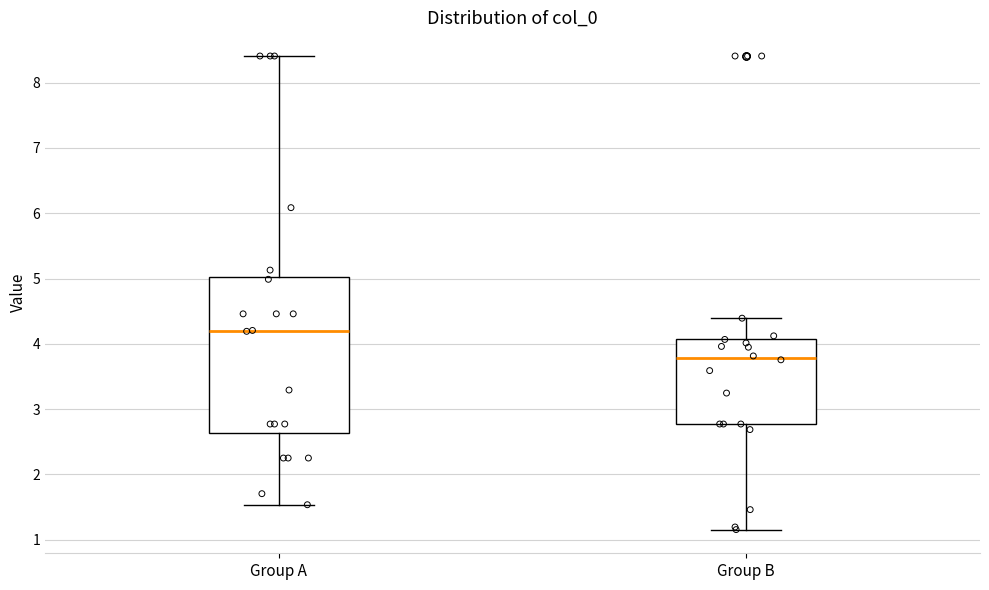

Which box has the highest median line?

Group A